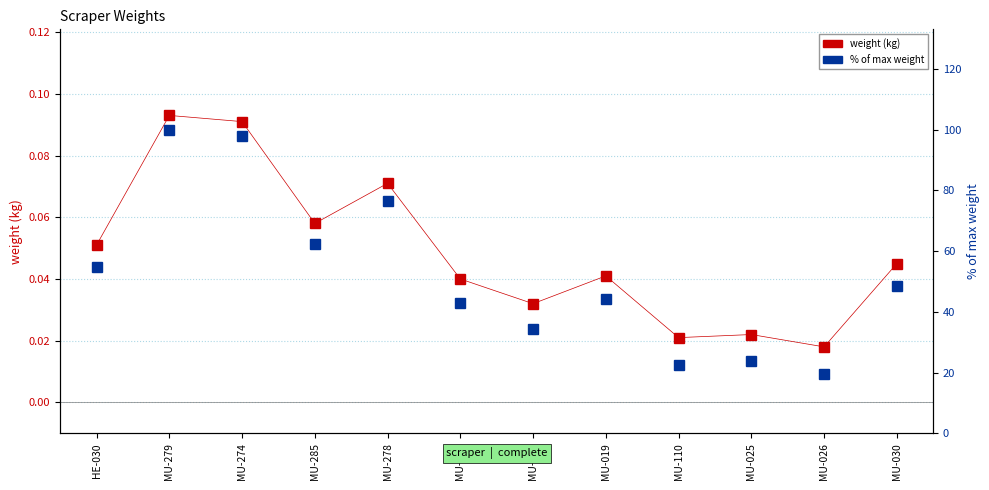

Reading left to right, list all the values displayed in this chart.

weight (kg): 0.1	0.1	0.1	0.1	0.1	0.0	0.0	0.0	0.0	0.0	0.0	0.0
% of max weight: 54.8	100.0	97.8	62.4	76.3	43.0	34.4	44.1	22.6	23.7	19.4	48.4